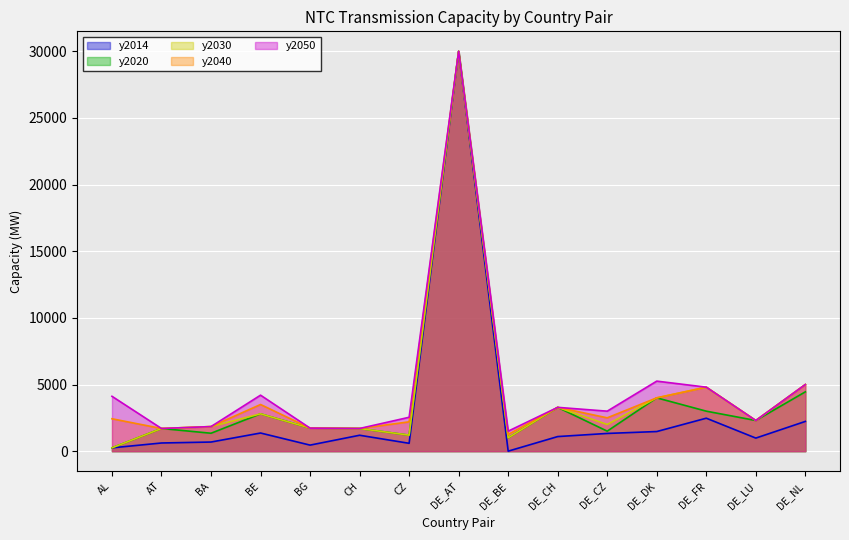

How many interior local valleys does the y2014 series have?

4